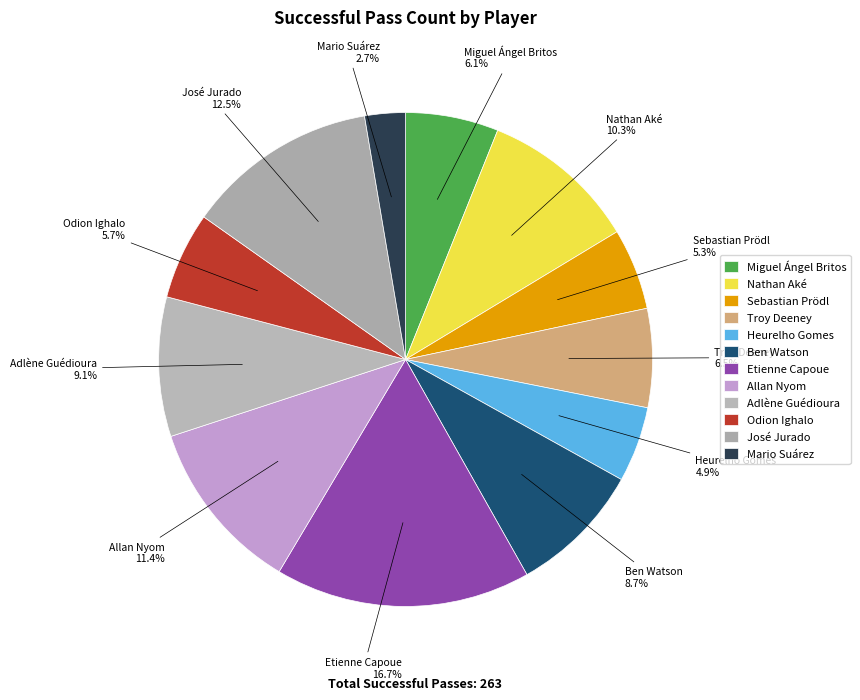

Is there a majority slice in this chart?

No